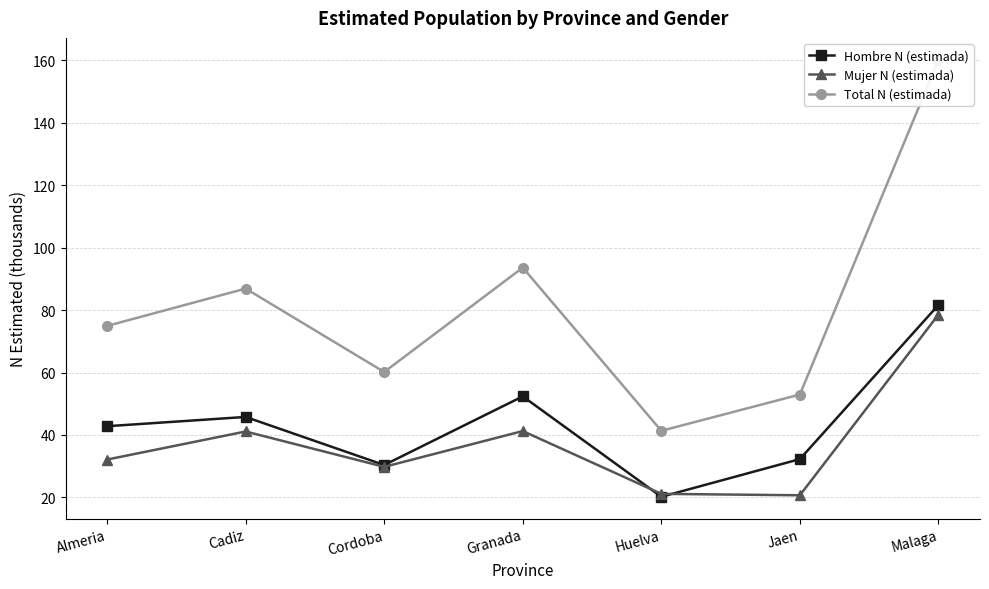

List the series in order of their peak value, highest first.

Total N (estimada), Hombre N (estimada), Mujer N (estimada)